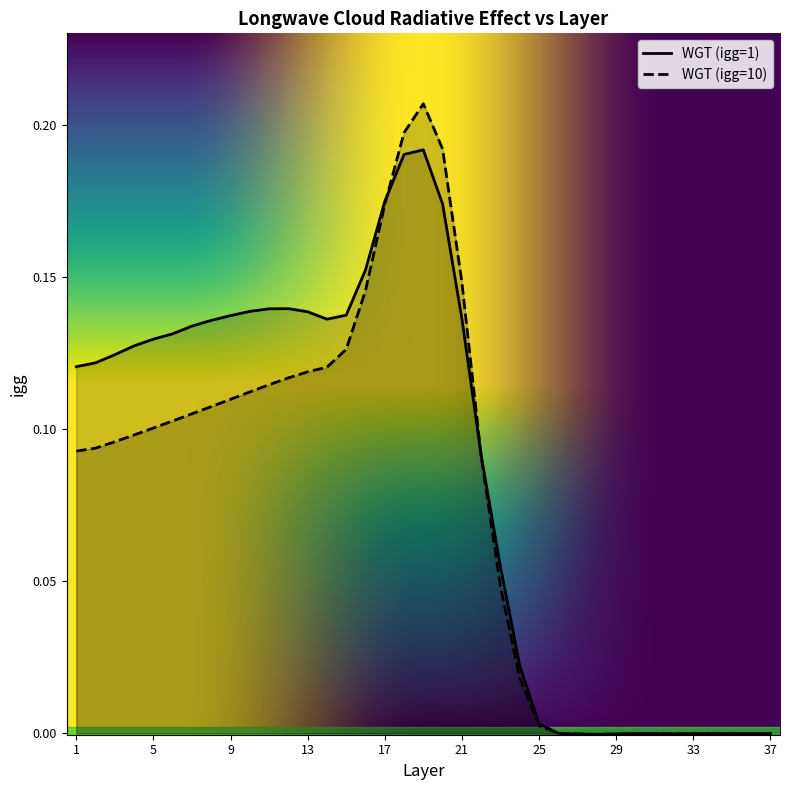

How many positive values does the WGT (igg=1) series have?

26